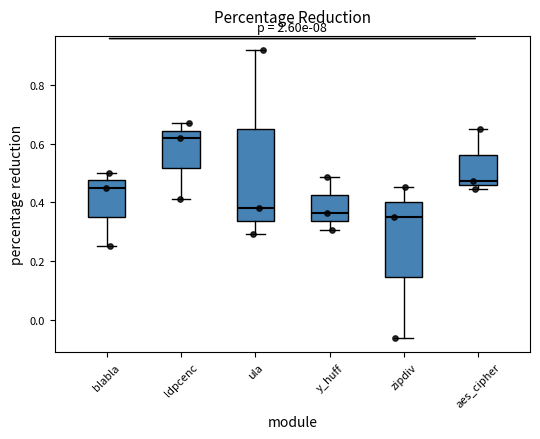

Reading left to right, read every box against the y-axis: the position of its median line, the range the box covers, and the ends of its whiskers. The values are not printed on the chart, so give them approximately, as read against the axis.

blabla: median 0.44, box 0.34 to 0.48, whiskers 0.26 to 0.50
ldpcenc: median 0.62, box 0.52 to 0.64, whiskers 0.42 to 0.68
ula: median 0.38, box 0.34 to 0.66, whiskers 0.30 to 0.92
y_huff: median 0.36, box 0.34 to 0.42, whiskers 0.30 to 0.48
zipdiv: median 0.36, box 0.14 to 0.40, whiskers -0.06 to 0.46
aes_cipher: median 0.48, box 0.46 to 0.56, whiskers 0.44 to 0.66